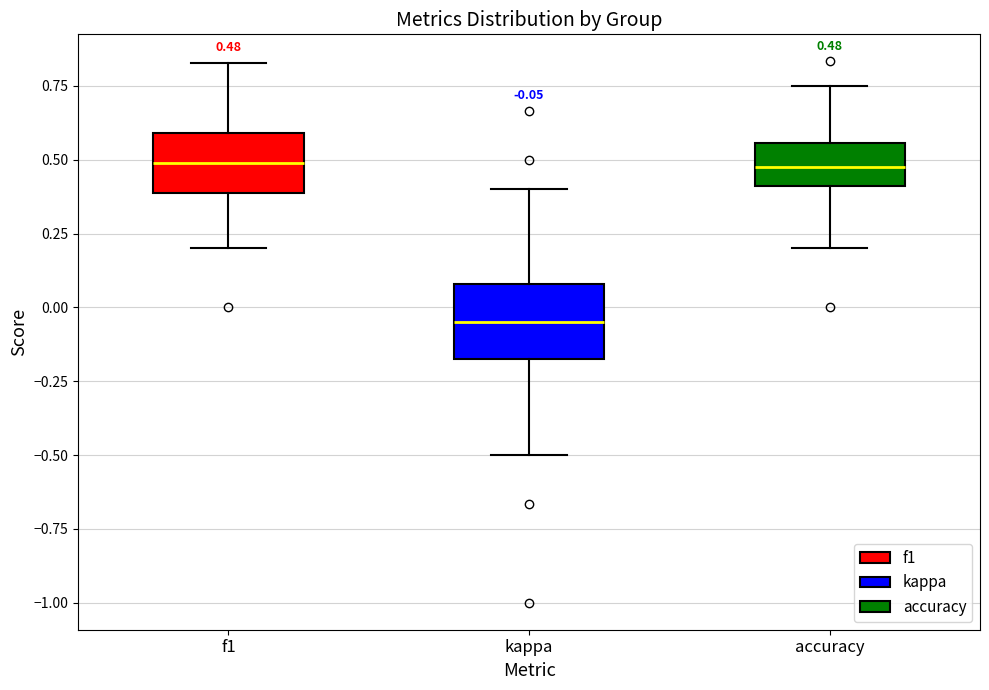

Which box is the tallest, from its lower edge to its upper edge?

kappa